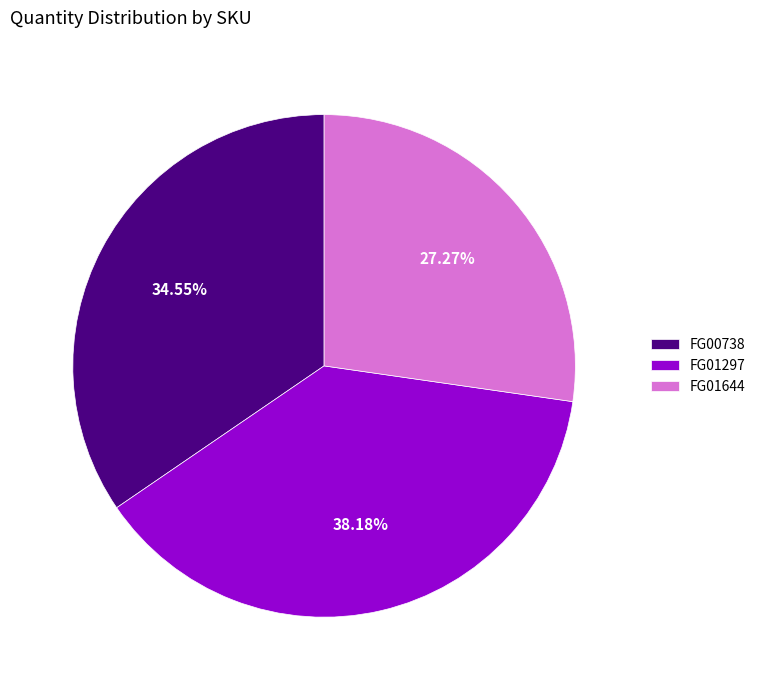

To the nearest percent, what is the difference between the FG01644 and FG01297 slice percentages?

11%